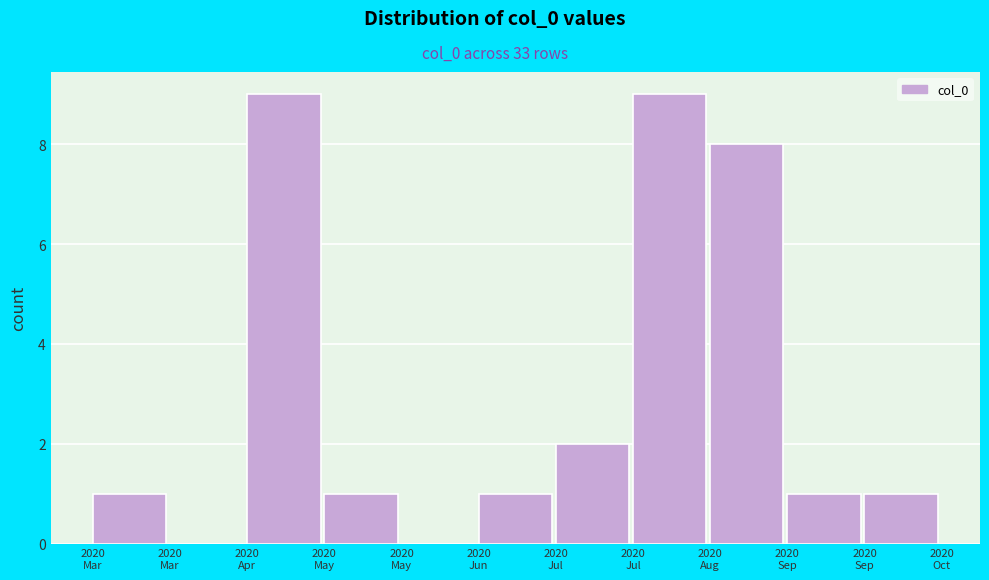

How many series are shown in this chart?

1